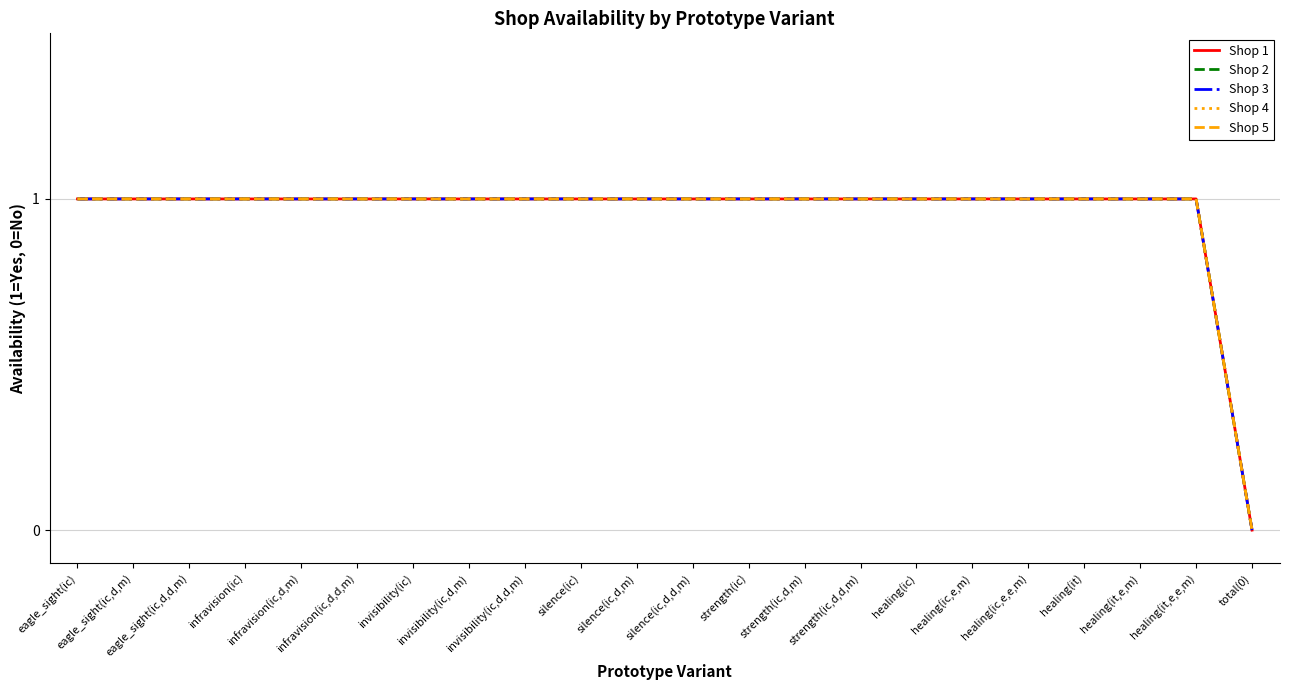

Reading right to left, extract all data points from this chart.

Shop 1: total(0)=0	healing(it,e,e,m)=1	healing(it,e,m)=1	healing(it)=1	healing(ic,e,e,m)=1	healing(ic,e,m)=1	healing(ic)=1	strength(ic,d,d,m)=1	strength(ic,d,m)=1	strength(ic)=1	silence(ic,d,d,m)=1	silence(ic,d,m)=1	silence(ic)=1	invisibility(ic,d,d,m)=1	invisibility(ic,d,m)=1	invisibility(ic)=1	infravision(ic,d,d,m)=1	infravision(ic,d,m)=1	infravision(ic)=1	eagle_sight(ic,d,d,m)=1	eagle_sight(ic,d,m)=1	eagle_sight(ic)=1
Shop 2: total(0)=0	healing(it,e,e,m)=1	healing(it,e,m)=1	healing(it)=1	healing(ic,e,e,m)=1	healing(ic,e,m)=1	healing(ic)=1	strength(ic,d,d,m)=1	strength(ic,d,m)=1	strength(ic)=1	silence(ic,d,d,m)=1	silence(ic,d,m)=1	silence(ic)=1	invisibility(ic,d,d,m)=1	invisibility(ic,d,m)=1	invisibility(ic)=1	infravision(ic,d,d,m)=1	infravision(ic,d,m)=1	infravision(ic)=1	eagle_sight(ic,d,d,m)=1	eagle_sight(ic,d,m)=1	eagle_sight(ic)=1
Shop 3: total(0)=0	healing(it,e,e,m)=1	healing(it,e,m)=1	healing(it)=1	healing(ic,e,e,m)=1	healing(ic,e,m)=1	healing(ic)=1	strength(ic,d,d,m)=1	strength(ic,d,m)=1	strength(ic)=1	silence(ic,d,d,m)=1	silence(ic,d,m)=1	silence(ic)=1	invisibility(ic,d,d,m)=1	invisibility(ic,d,m)=1	invisibility(ic)=1	infravision(ic,d,d,m)=1	infravision(ic,d,m)=1	infravision(ic)=1	eagle_sight(ic,d,d,m)=1	eagle_sight(ic,d,m)=1	eagle_sight(ic)=1
Shop 4: total(0)=0	healing(it,e,e,m)=1	healing(it,e,m)=1	healing(it)=1	healing(ic,e,e,m)=1	healing(ic,e,m)=1	healing(ic)=1	strength(ic,d,d,m)=1	strength(ic,d,m)=1	strength(ic)=1	silence(ic,d,d,m)=1	silence(ic,d,m)=1	silence(ic)=1	invisibility(ic,d,d,m)=1	invisibility(ic,d,m)=1	invisibility(ic)=1	infravision(ic,d,d,m)=1	infravision(ic,d,m)=1	infravision(ic)=1	eagle_sight(ic,d,d,m)=1	eagle_sight(ic,d,m)=1	eagle_sight(ic)=1
Shop 5: total(0)=0	healing(it,e,e,m)=1	healing(it,e,m)=1	healing(it)=1	healing(ic,e,e,m)=1	healing(ic,e,m)=1	healing(ic)=1	strength(ic,d,d,m)=1	strength(ic,d,m)=1	strength(ic)=1	silence(ic,d,d,m)=1	silence(ic,d,m)=1	silence(ic)=1	invisibility(ic,d,d,m)=1	invisibility(ic,d,m)=1	invisibility(ic)=1	infravision(ic,d,d,m)=1	infravision(ic,d,m)=1	infravision(ic)=1	eagle_sight(ic,d,d,m)=1	eagle_sight(ic,d,m)=1	eagle_sight(ic)=1